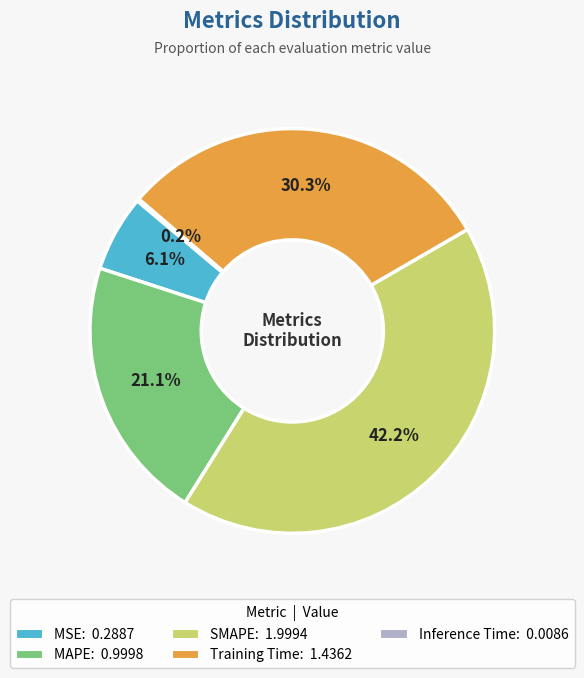

The Training Time slice represents 30% of the pie. True or false?

True